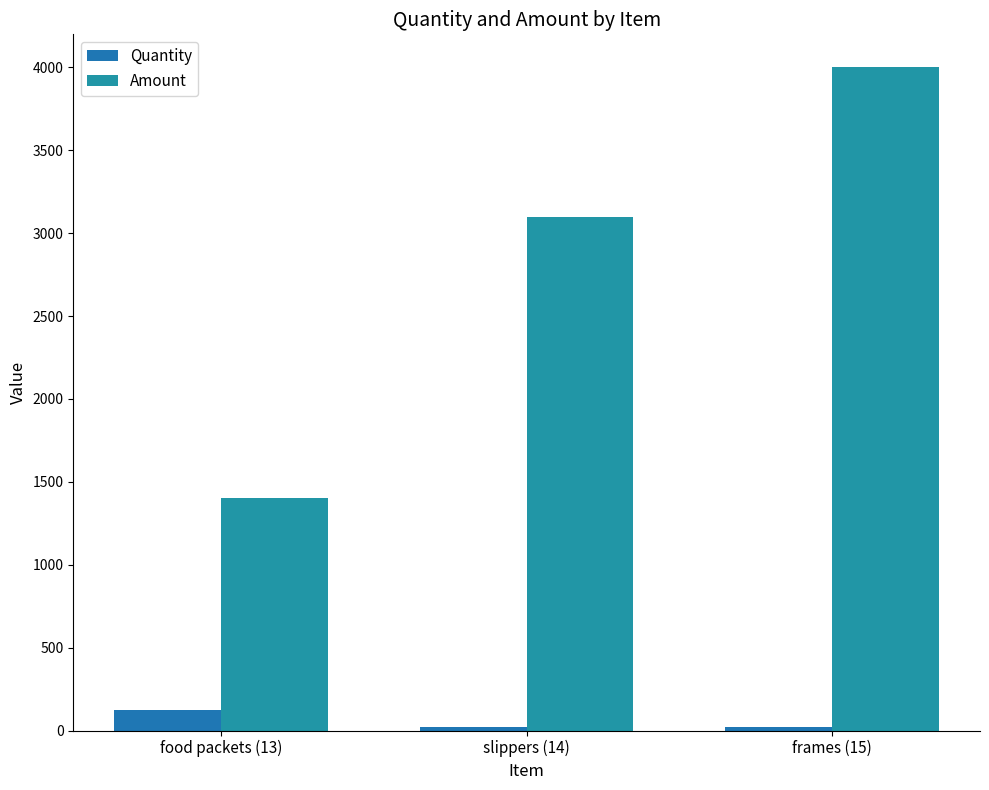

What is the difference between the highest and lowest values at slippers (14)?

3080